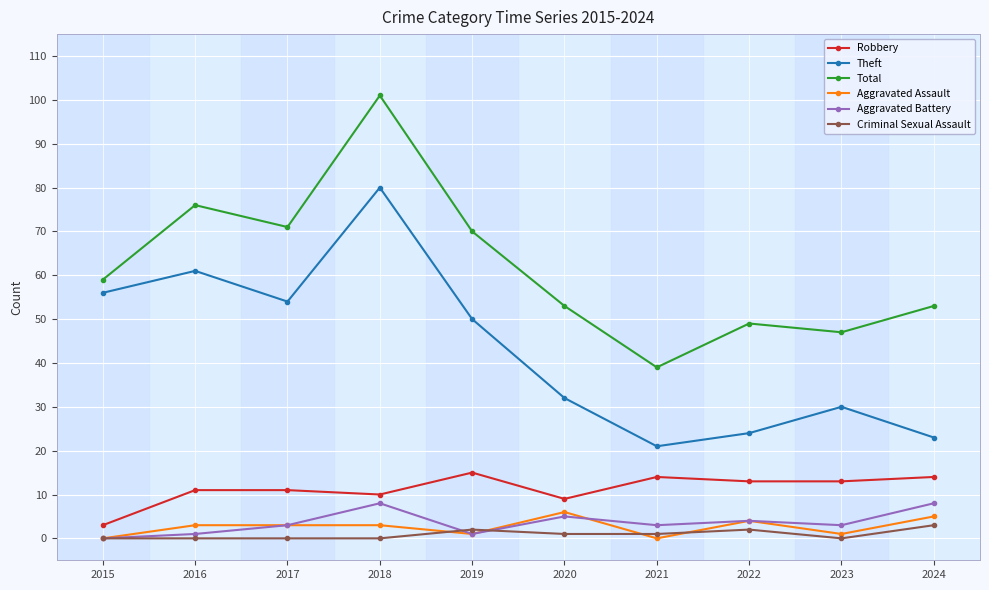

True or false: Aggravated Battery and Total intersect in this chart.

False